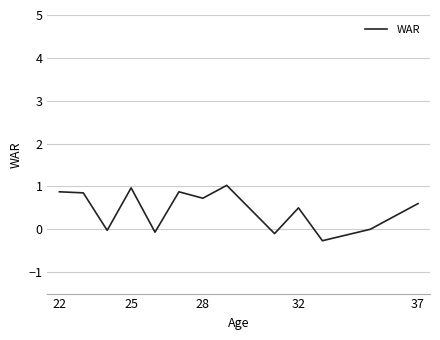

What is the minimum value shown in the chart?

-0.3